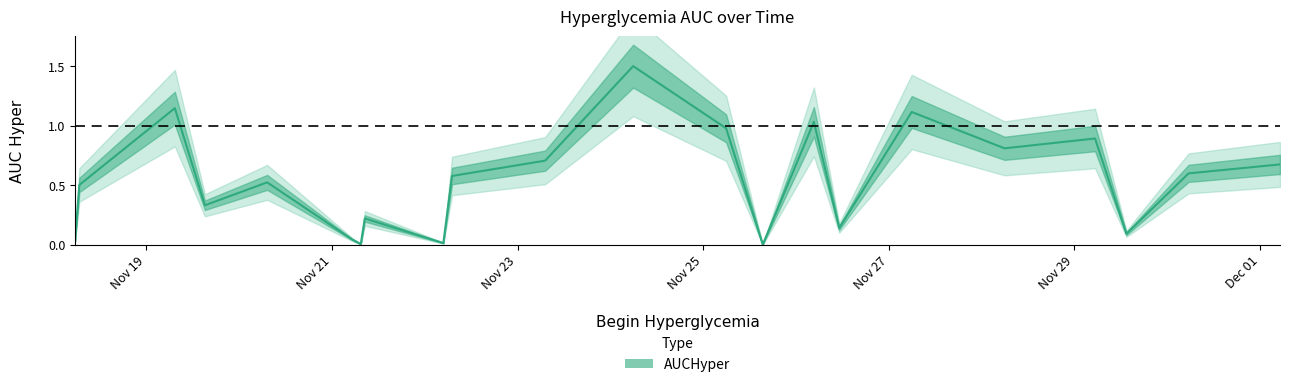

The value at 2017-11-20 07:16 is 0.5. True or false?

True